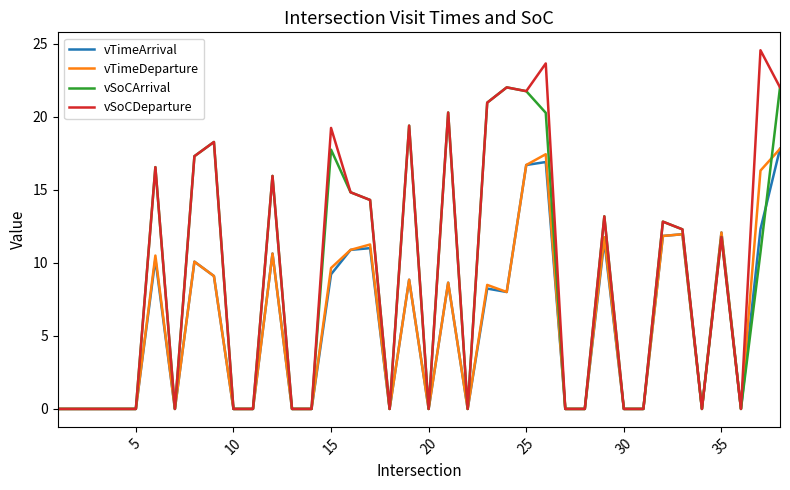

Which series has the largest range (max minus min)?

vSoCDeparture